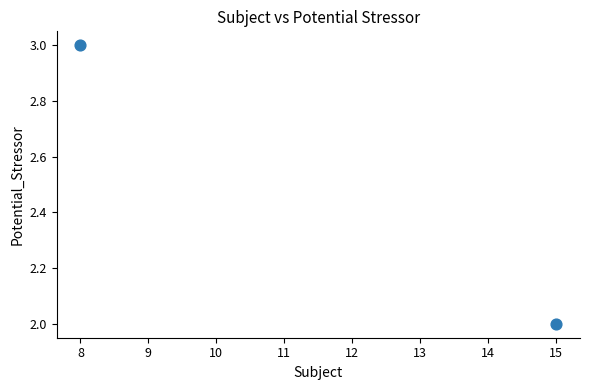

What is the range of X values (max minus min)?

7